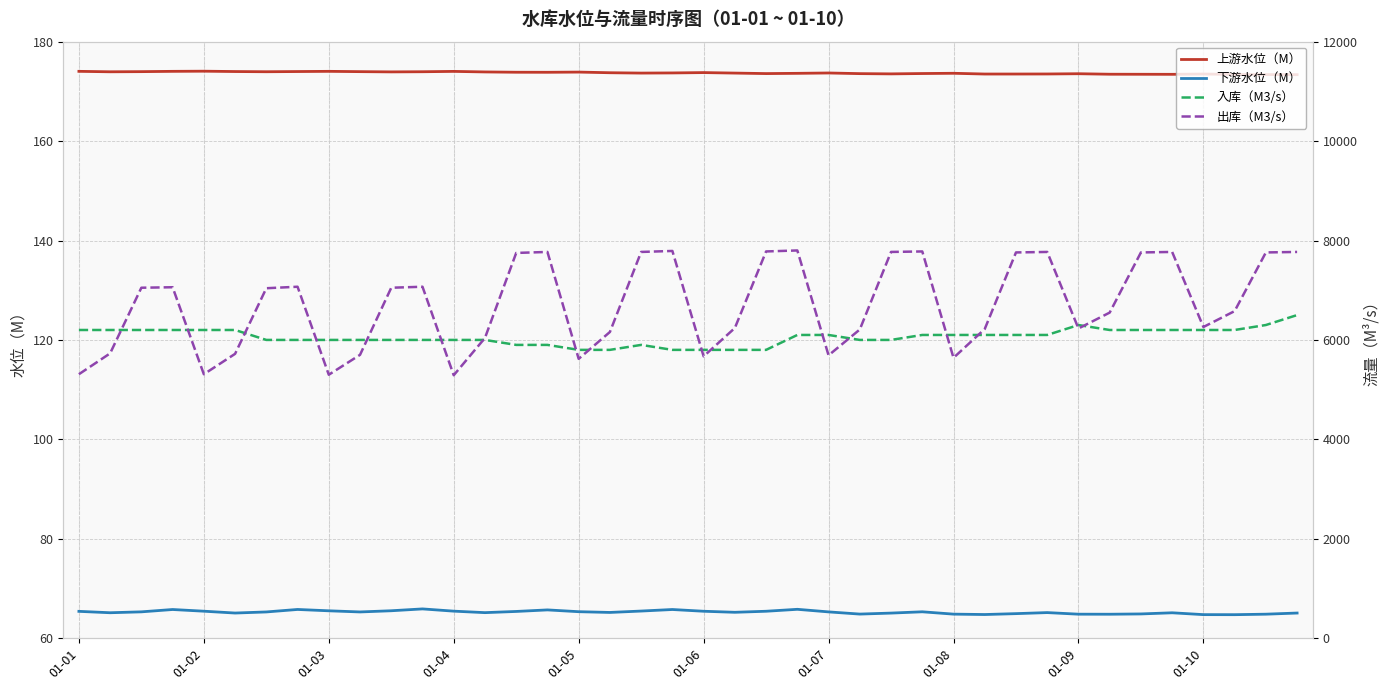

True or false: 上游水位（M） has a value of 277.2 at 01-08.

False